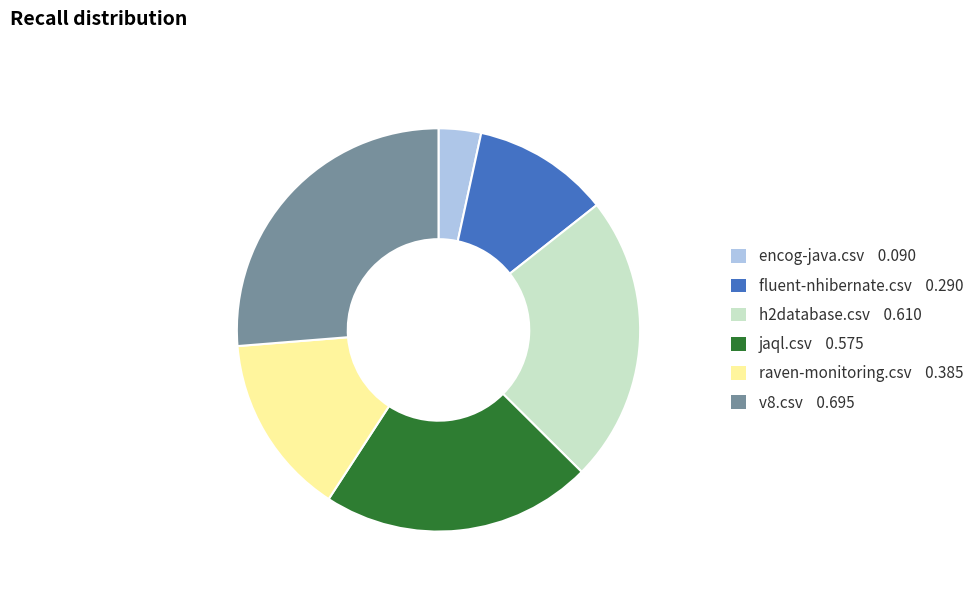

Combined, do raven-monitoring.csv and jaql.csv account for over 50%?

No